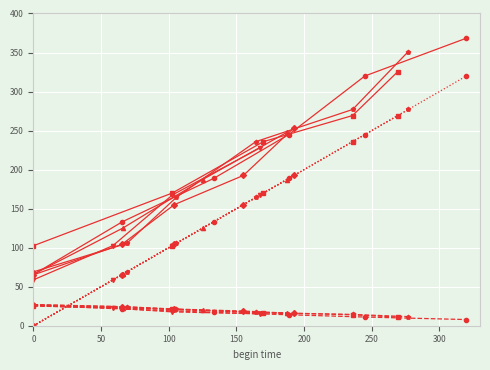

After their last crossing, which series has the higher values: remaining load or begin time?

begin time